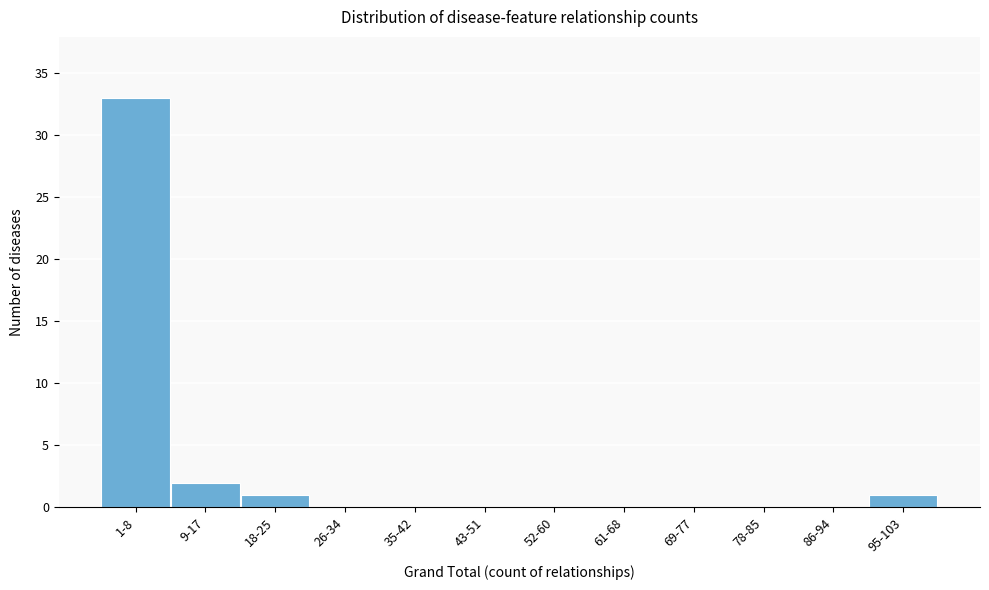

Reading right to left, extract all data points from this chart.

95-103=1	86-94=0	78-85=0	69-77=0	61-68=0	52-60=0	43-51=0	35-42=0	26-34=0	18-25=1	9-17=2	1-8=33